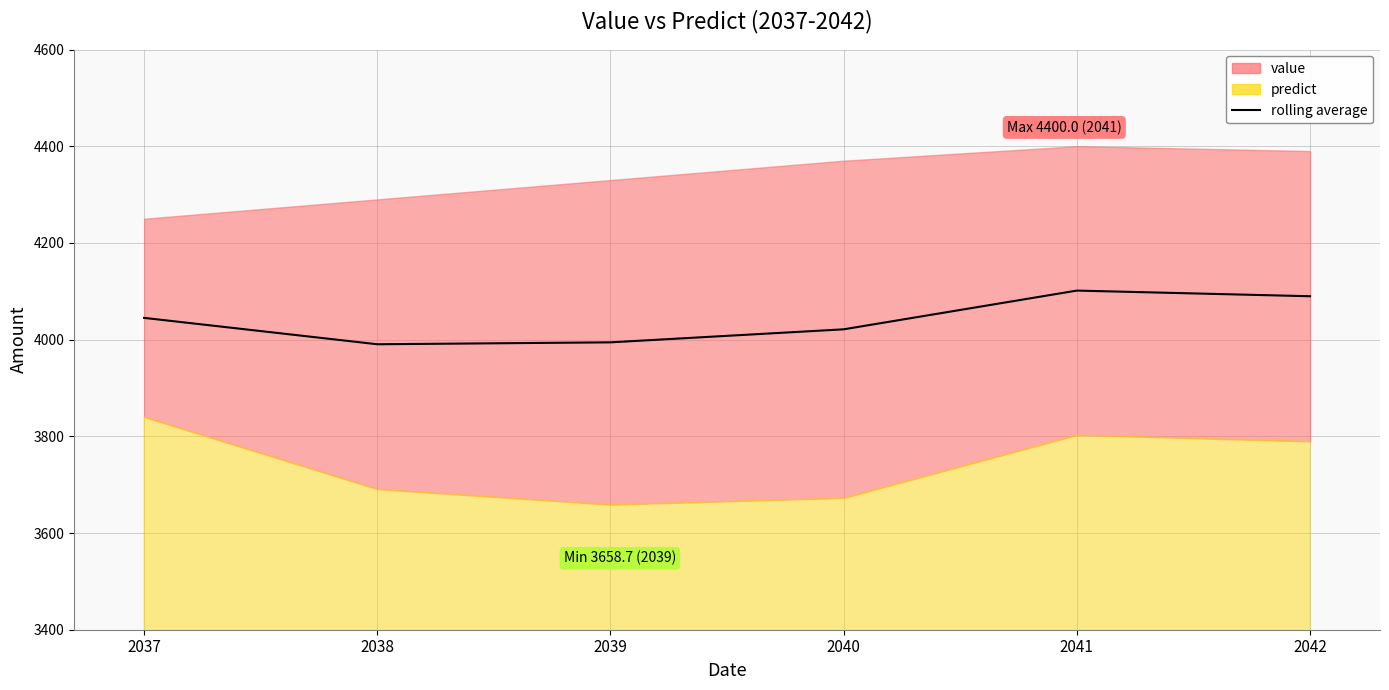

What is the smallest value displayed?

3990.4